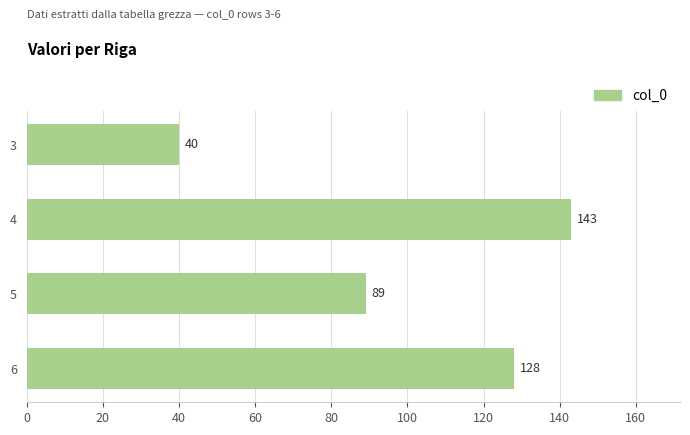

What is the value of the 1st bar from the top?

40